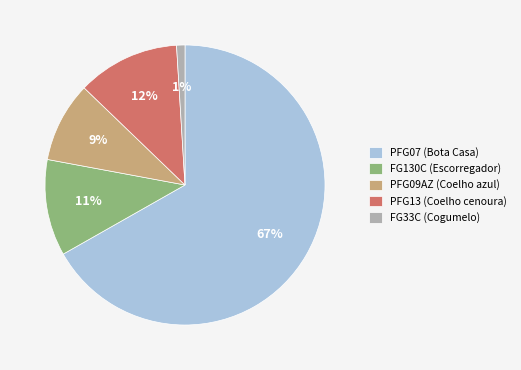

Which category has the smallest portion of the pie?

FG33C (Cogumelo)